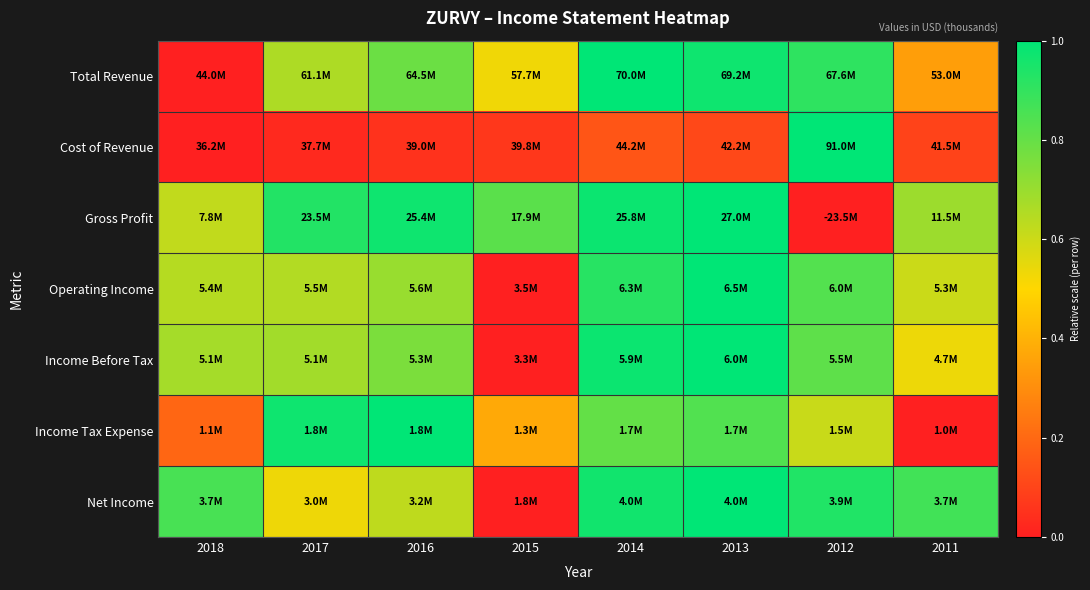

Reading left to right, extract all data points from this chart.

Total Revenue: 2018=0.0	2017=0.7	2016=0.8	2015=0.5	2014=1.0	2013=1.0	2012=0.9	2011=0.3
Cost of Revenue: 2018=0.0	2017=0.0	2016=0.1	2015=0.1	2014=0.1	2013=0.1	2012=1.0	2011=0.1
Gross Profit: 2018=0.6	2017=0.9	2016=1.0	2015=0.8	2014=1.0	2013=1.0	2012=0.0	2011=0.7
Operating Income: 2018=0.6	2017=0.6	2016=0.7	2015=0.0	2014=0.9	2013=1.0	2012=0.8	2011=0.6
Income Before Tax: 2018=0.7	2017=0.7	2016=0.8	2015=0.0	2014=1.0	2013=1.0	2012=0.8	2011=0.5
Income Tax Expense: 2018=0.2	2017=1.0	2016=1.0	2015=0.4	2014=0.8	2013=0.8	2012=0.6	2011=0.0
Net Income: 2018=0.9	2017=0.5	2016=0.6	2015=0.0	2014=1.0	2013=1.0	2012=0.9	2011=0.9